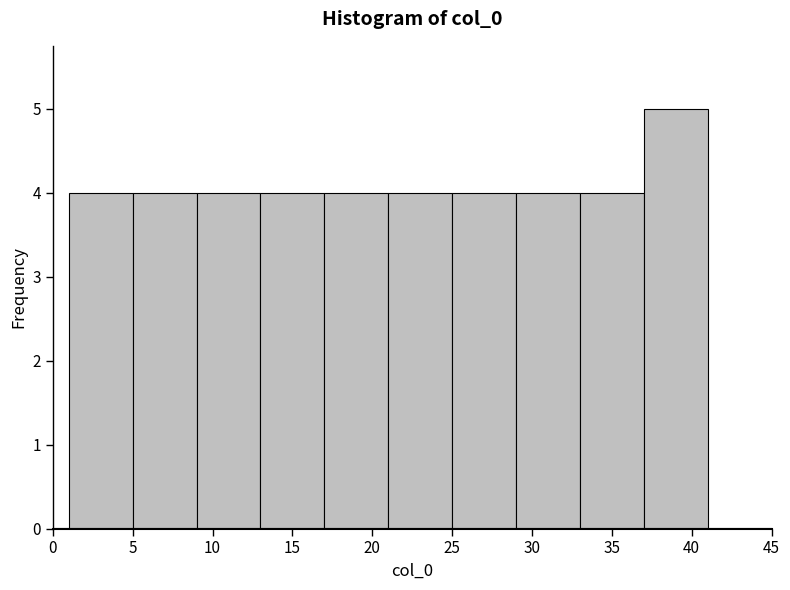

Over which range of the x-axis is the bar tallest?

37 to 41